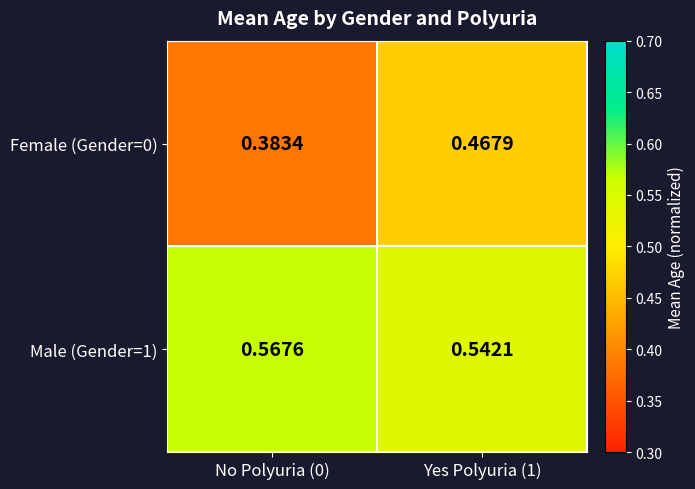

Is the value of Female (Gender=0) at No Polyuria (0) greater than the value of Male (Gender=1) at Yes Polyuria (1)?

No